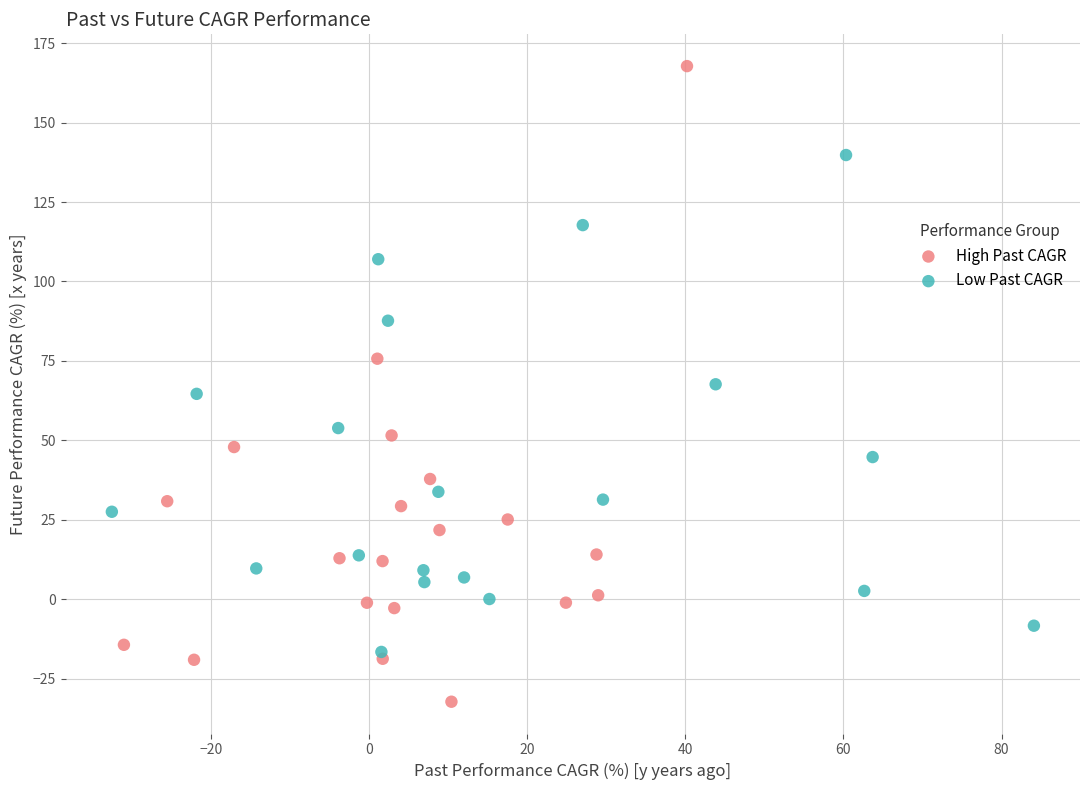

Which series has the largest Y range (max minus min)?

High Past CAGR